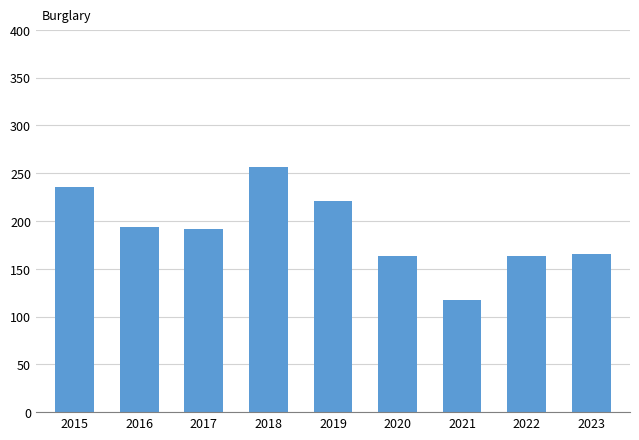

What is the average value?

190